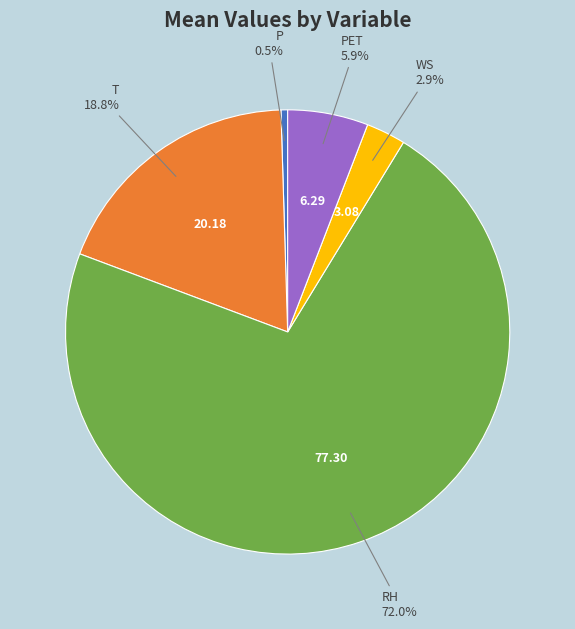

Is there any slice that represents more than half of the pie?

Yes